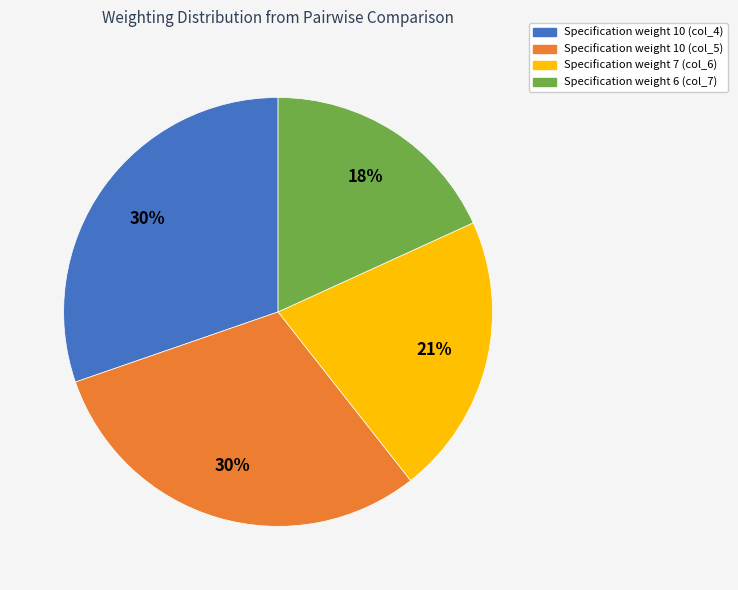

To the nearest percent, what is the average slice percentage?

25%